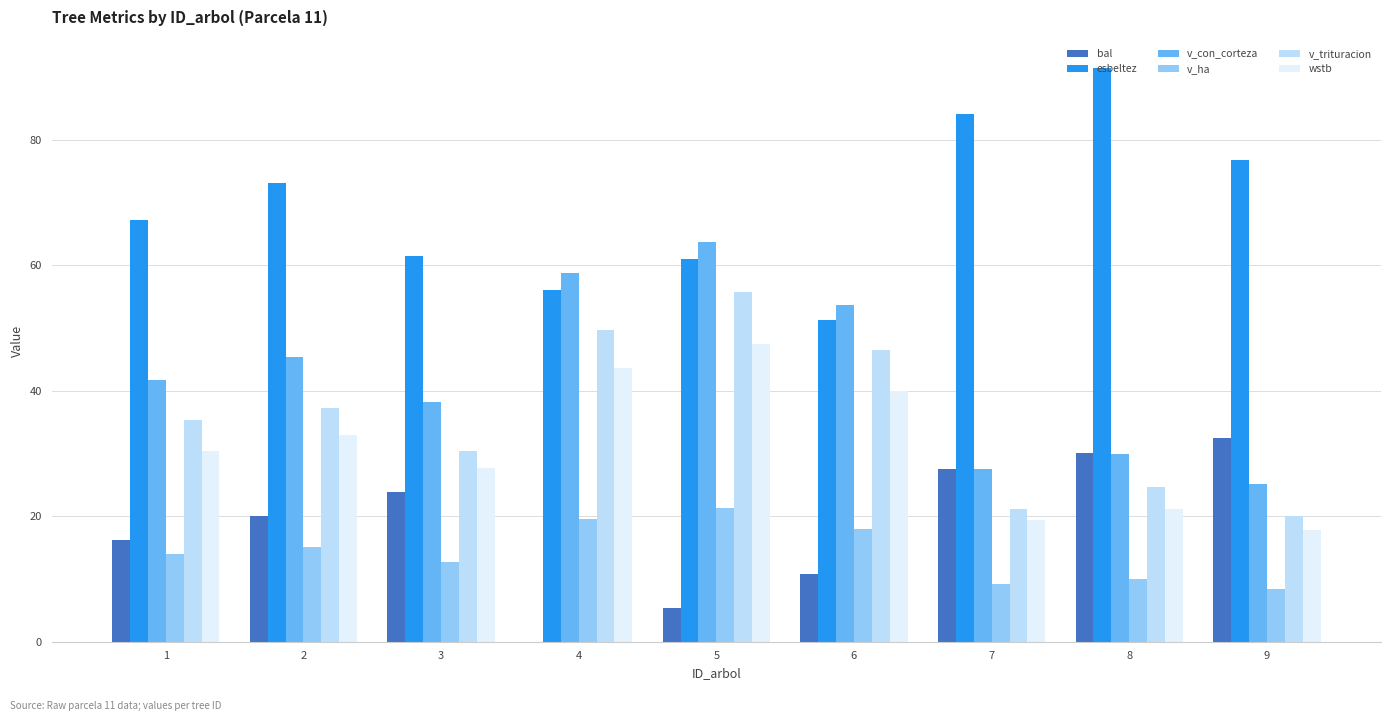

How many values in the v_trituracion series exceed 35?

5